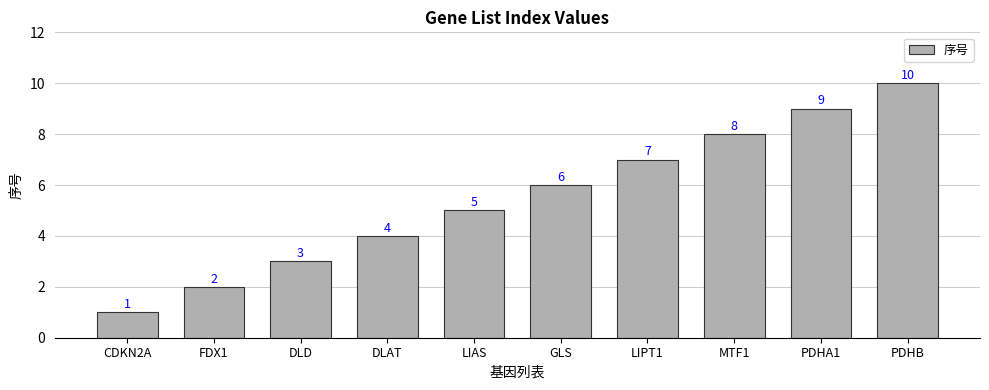

List the labels in order of value, smallest first.

CDKN2A, FDX1, DLD, DLAT, LIAS, GLS, LIPT1, MTF1, PDHA1, PDHB